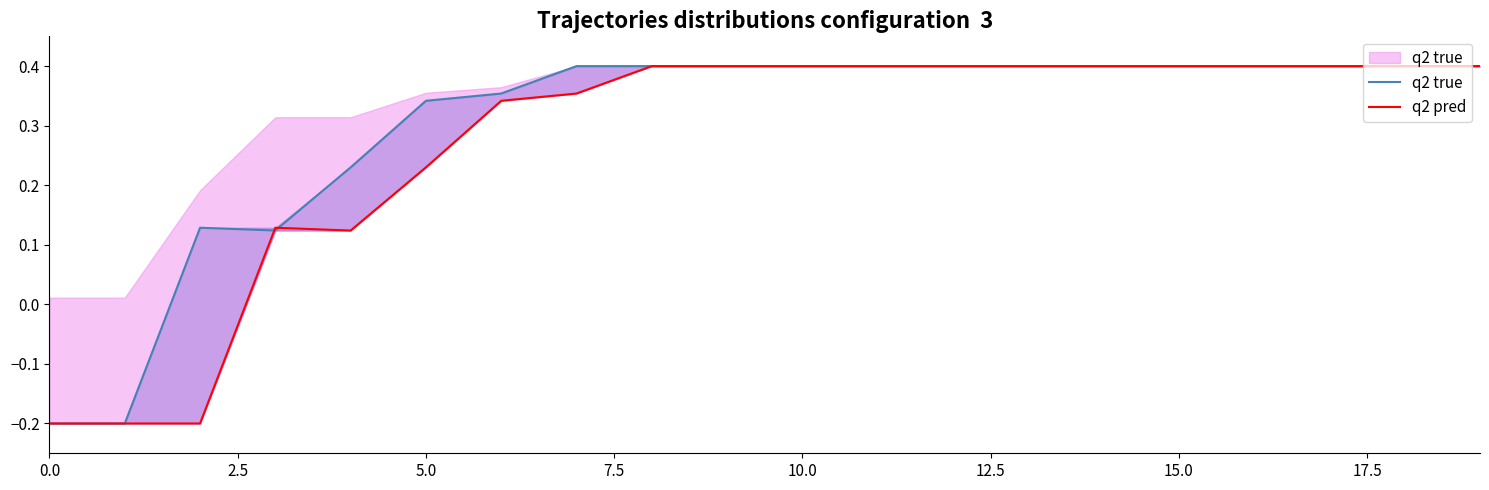

What is the maximum value shown in the chart?

0.4